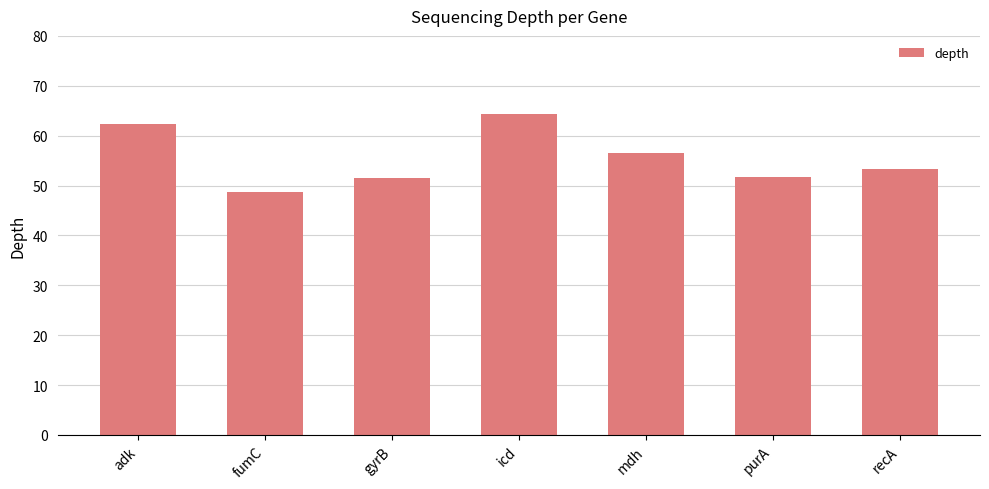

What is the maximum value shown in the chart?

64.3